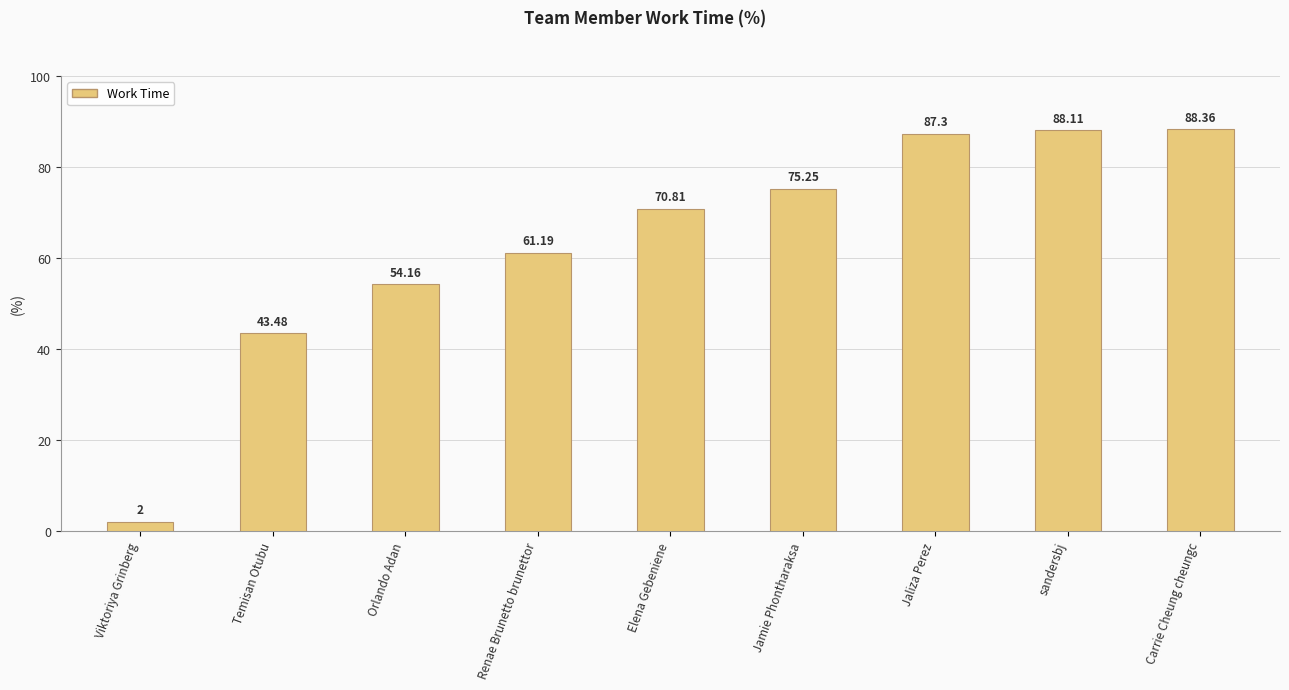

List the labels in order of value, smallest first.

Viktoriya Grinberg, Temisan Otubu, Orlando Adan, Renae Brunetto brunettor, Elena Gebeniene, Jamie Phontharaksa, Jaliza Perez, sandersbj, Carrie Cheung cheungc